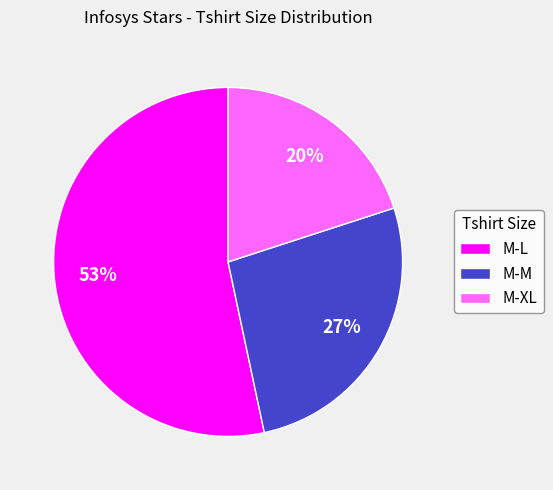

True or false: M-M accounts for 16% of the total.

False